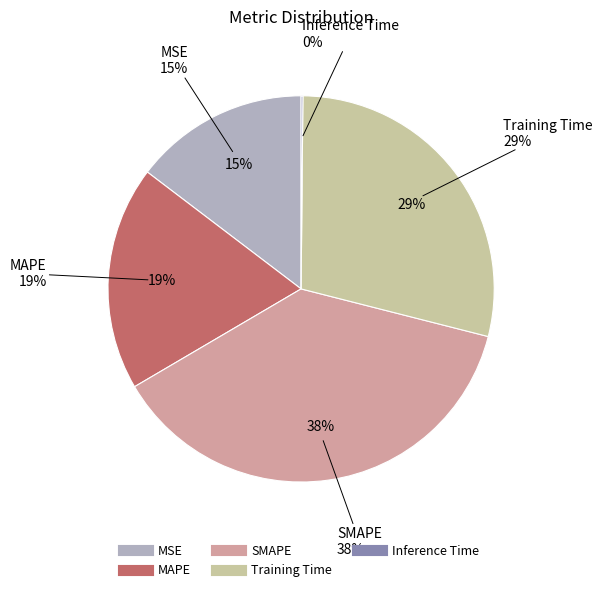

Combined, do MSE and MAPE account for over 50%?

No